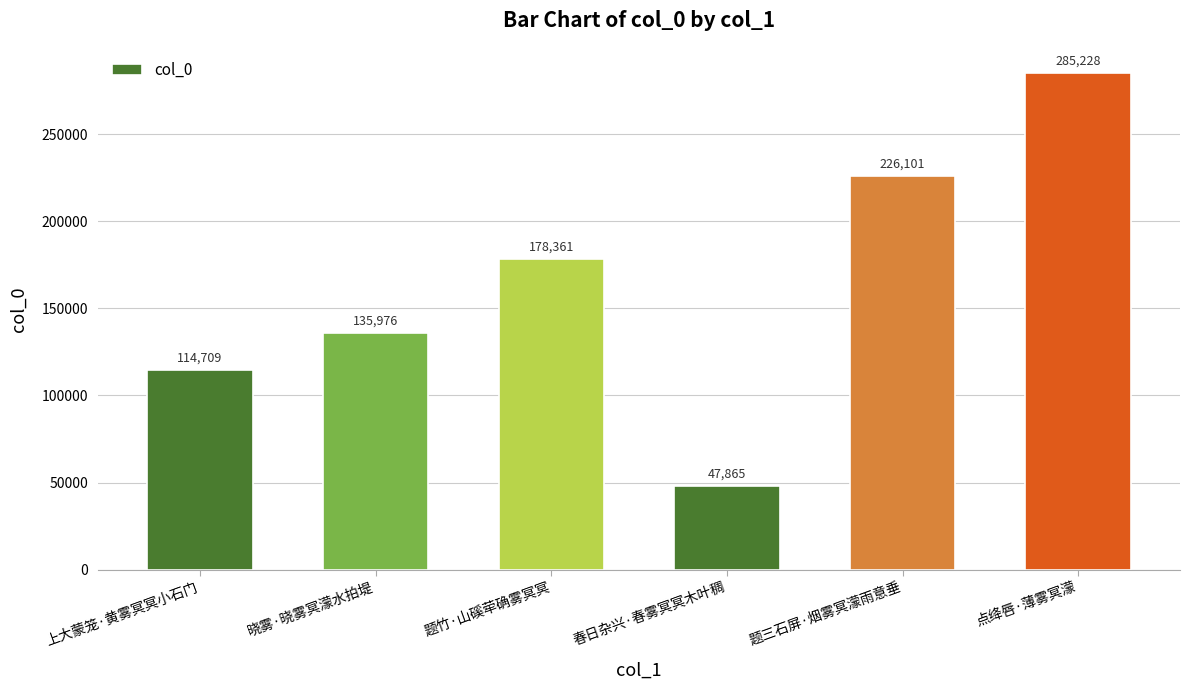

What is the label of the 6th bar from the left?

点绛唇·薄雾冥濛